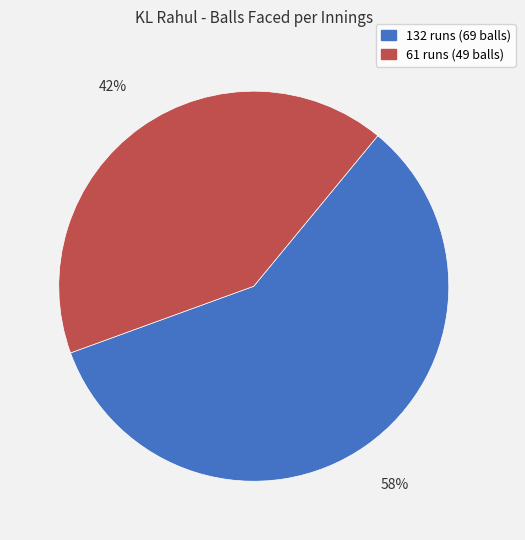

To the nearest percent, what is the average slice percentage?

50%